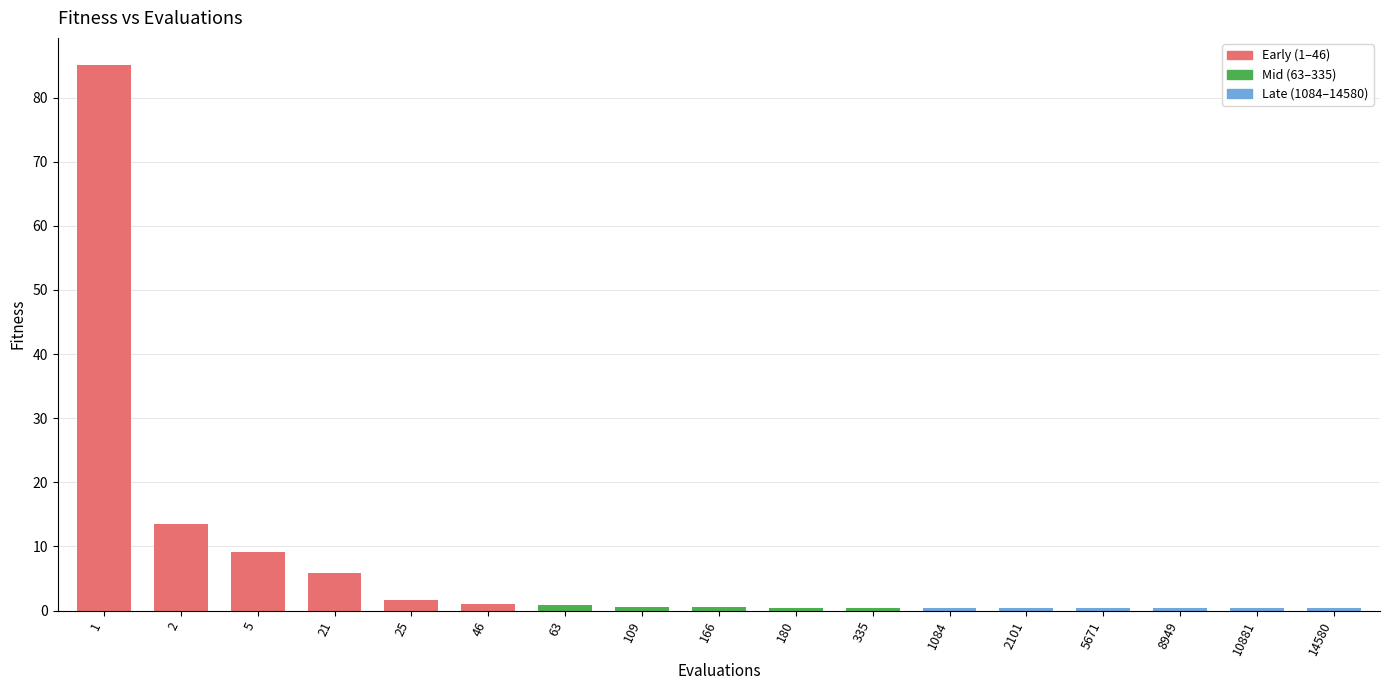

At which label is the value closest to 42?

2